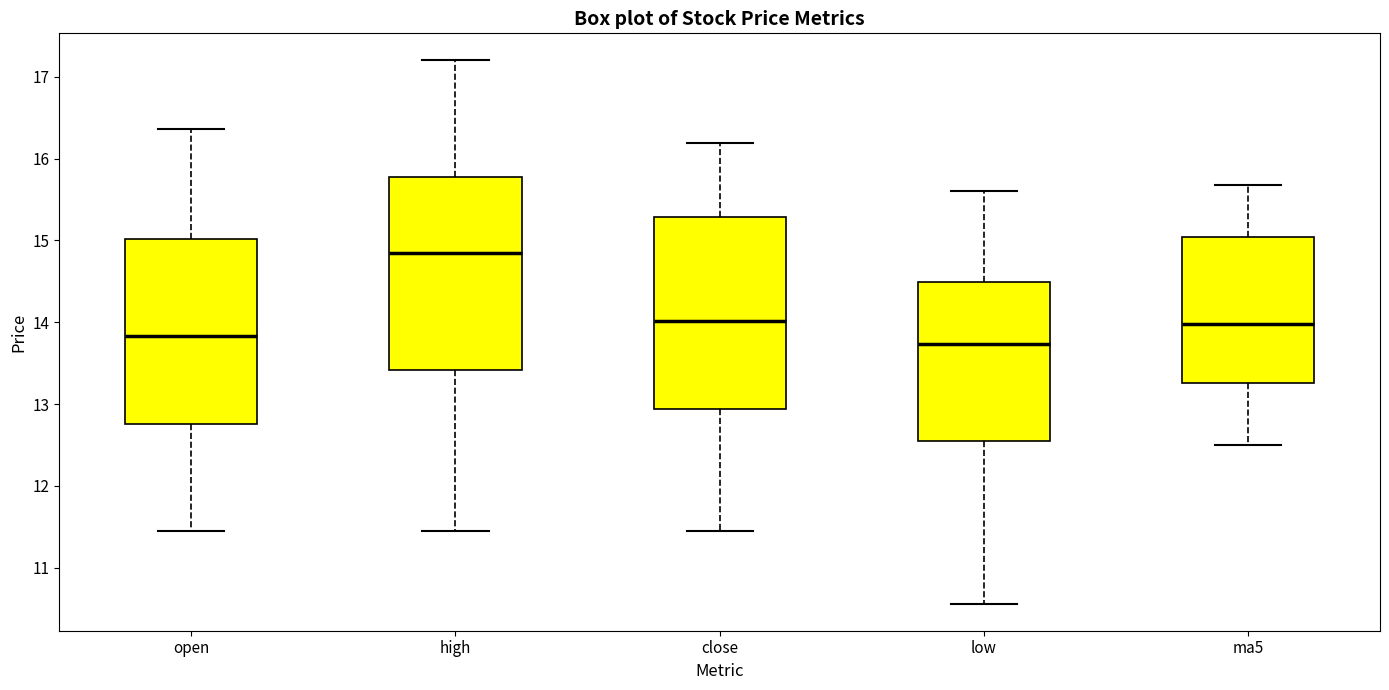

Reading left to right, transcribe this box plot: for each box, give where its median line is, the range the box spans, and where its two whiskers end, as read against the y-axis. The values are not printed on the chart, so give them approximately, as read against the axis.

open: median 13.8, box 12.8 to 15.0, whiskers 11.5 to 16.4
high: median 14.9, box 13.4 to 15.8, whiskers 11.5 to 17.2
close: median 14.0, box 12.9 to 15.3, whiskers 11.5 to 16.2
low: median 13.7, box 12.5 to 14.5, whiskers 10.6 to 15.6
ma5: median 14.0, box 13.3 to 15.0, whiskers 12.5 to 15.7